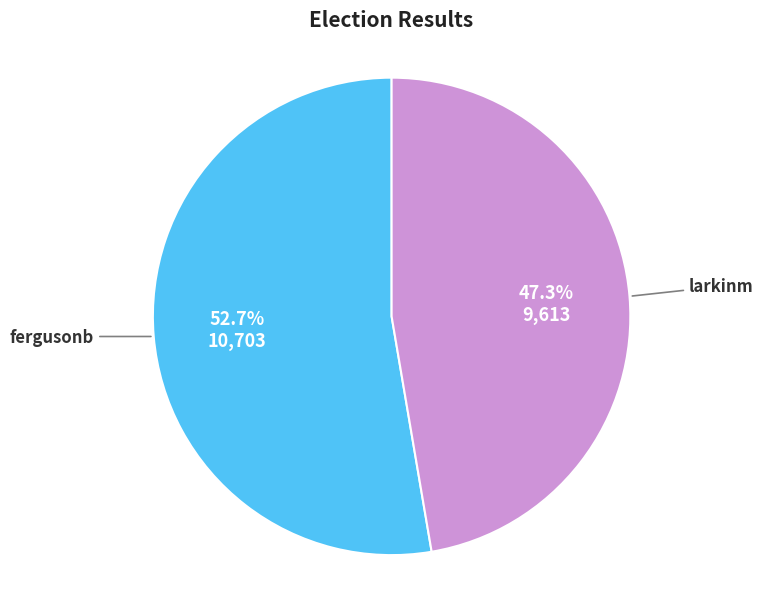

What is the majority slice?

fergusonb